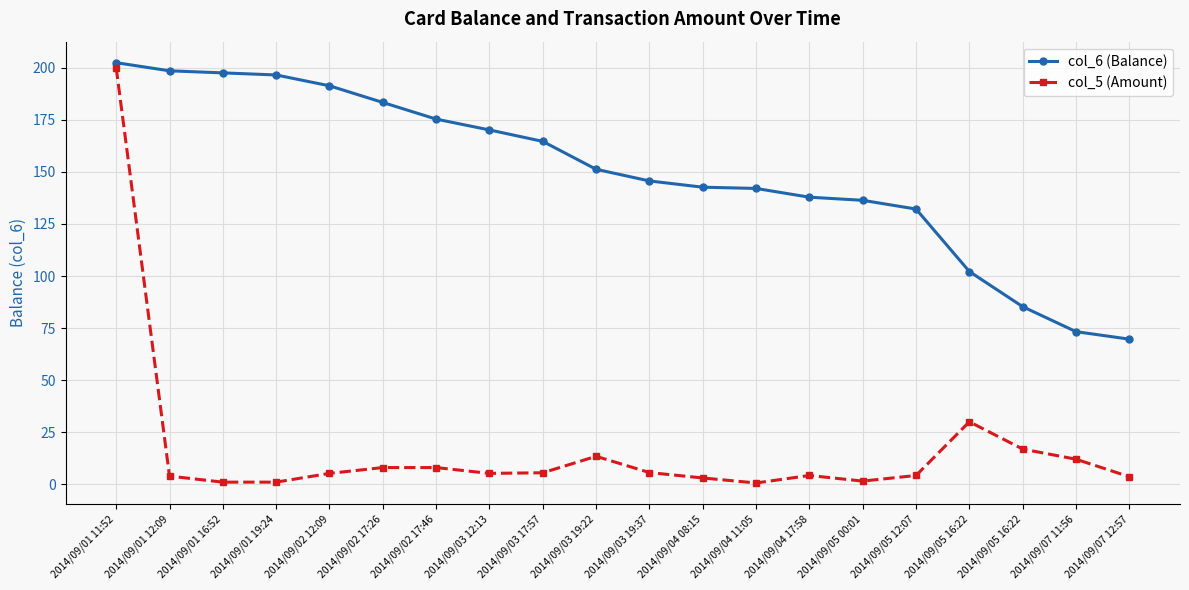

What is the difference between the second highest and minimum values in the col_6 (Balance) series?

128.9